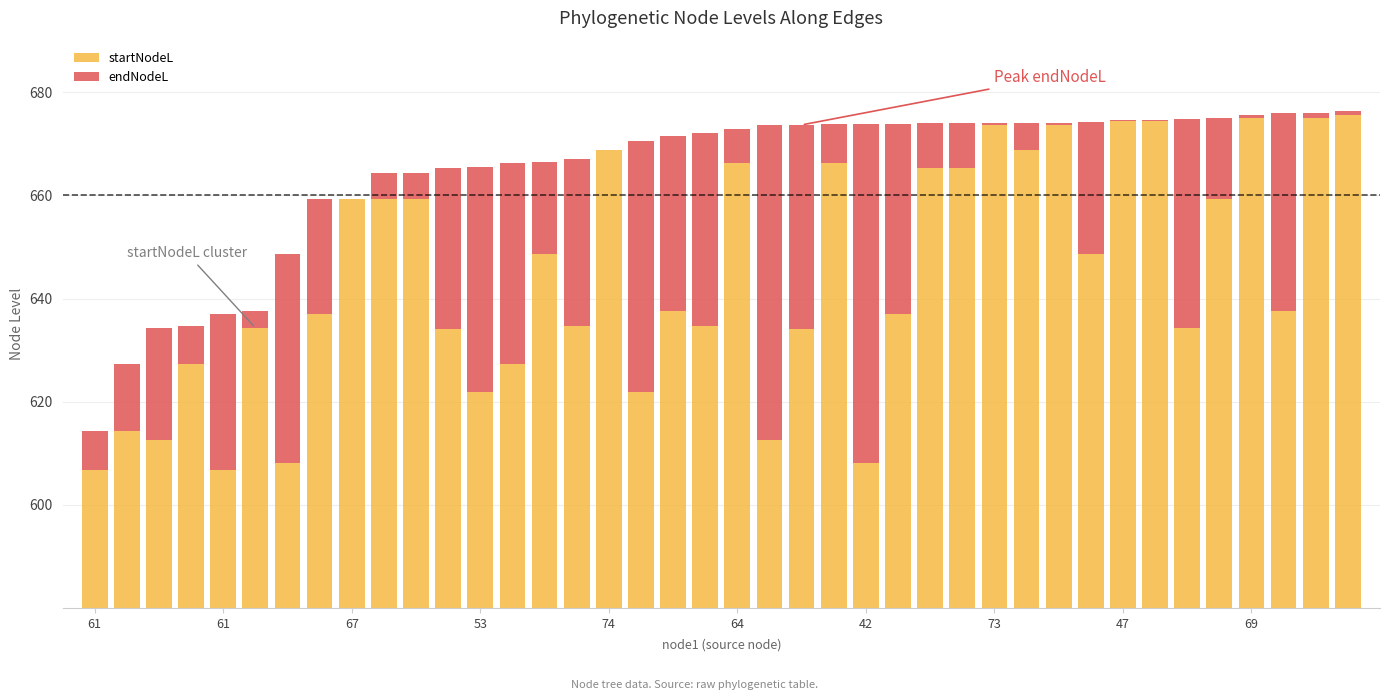

What is the difference between the maximum and minimum values in the endNodeL series?

65.7